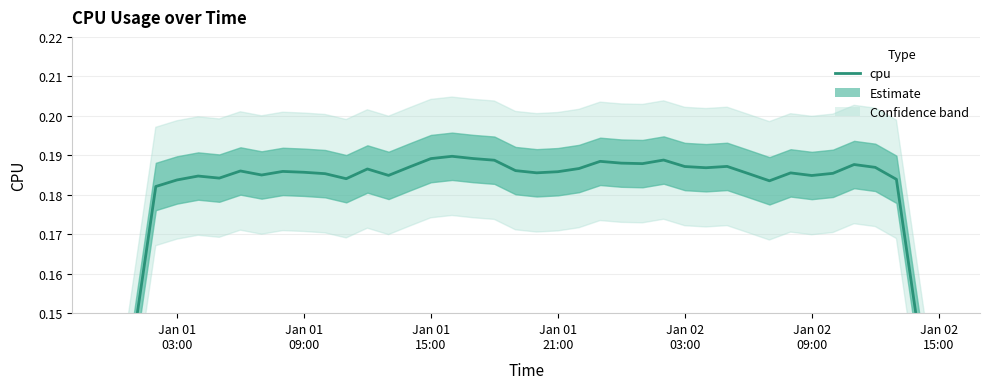

Reading right to left, extract all data points from this chart.

0.1	0.1	0.2	0.2	0.2	0.2	0.2	0.2	0.2	0.2	0.2	0.2	0.2	0.2	0.2	0.2	0.2	0.2	0.2	0.2	0.2	0.2	0.2	0.2	0.2	0.2	0.2	0.2	0.2	0.2	0.2	0.2	0.2	0.2	0.2	0.2	0.2	0.2	0.1	0.1